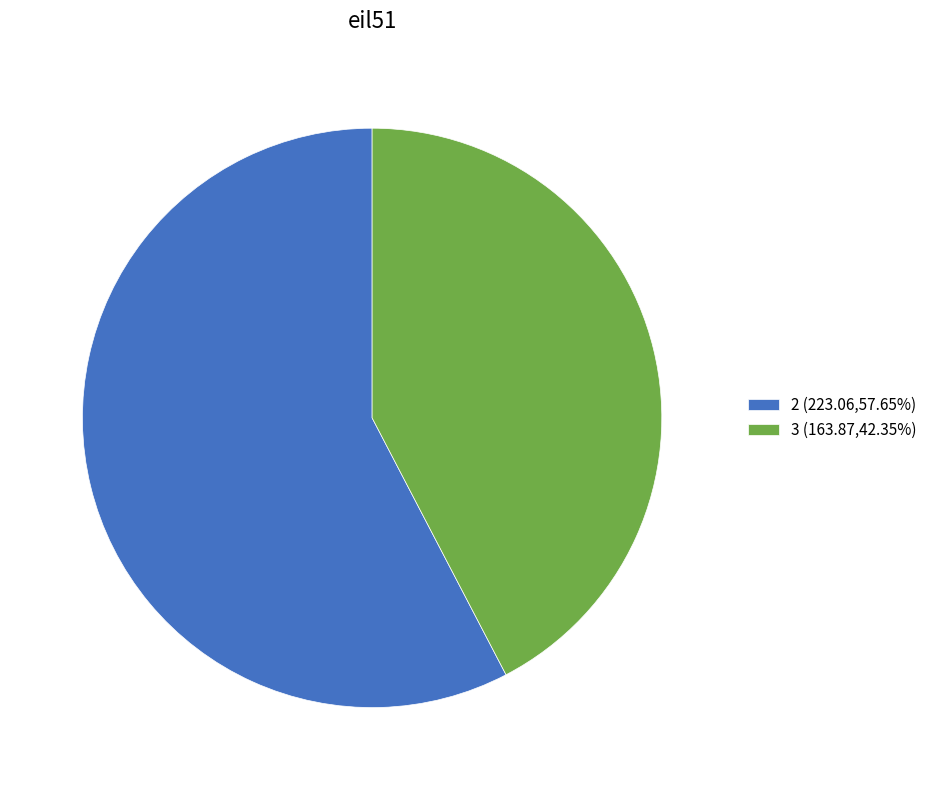

Is it true that 2 is 58% of the pie?

True